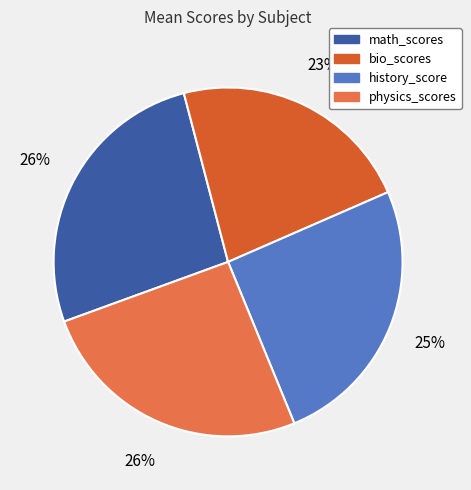

Count the number of slices in the pie.

4